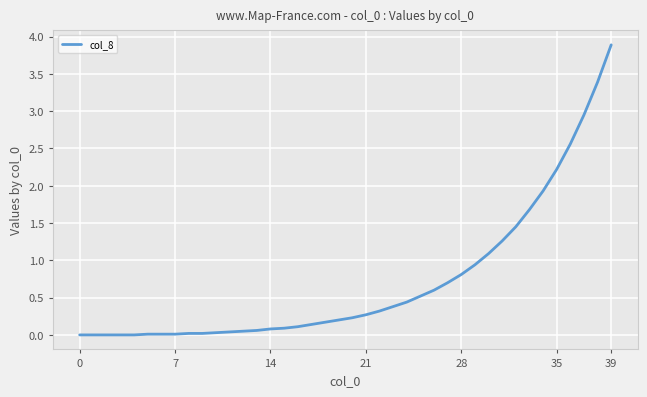

What is the maximum value shown in the chart?

3.9